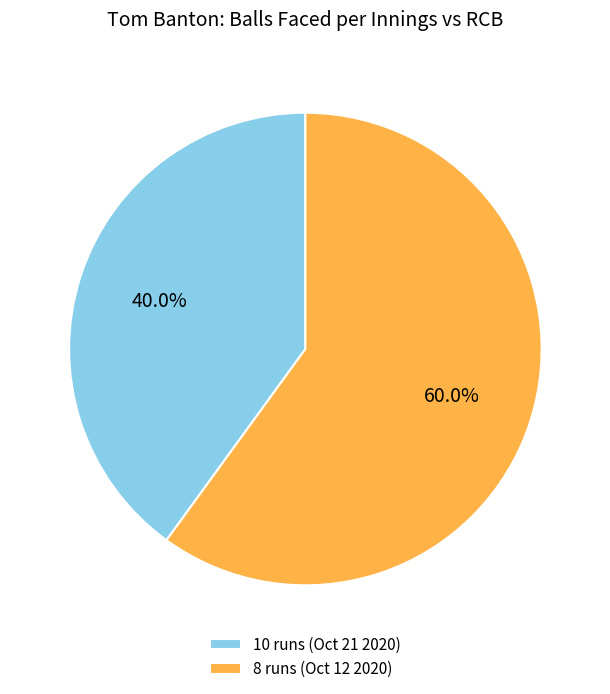

Which slice represents more than half of the pie?

8 runs (Oct 12 2020)